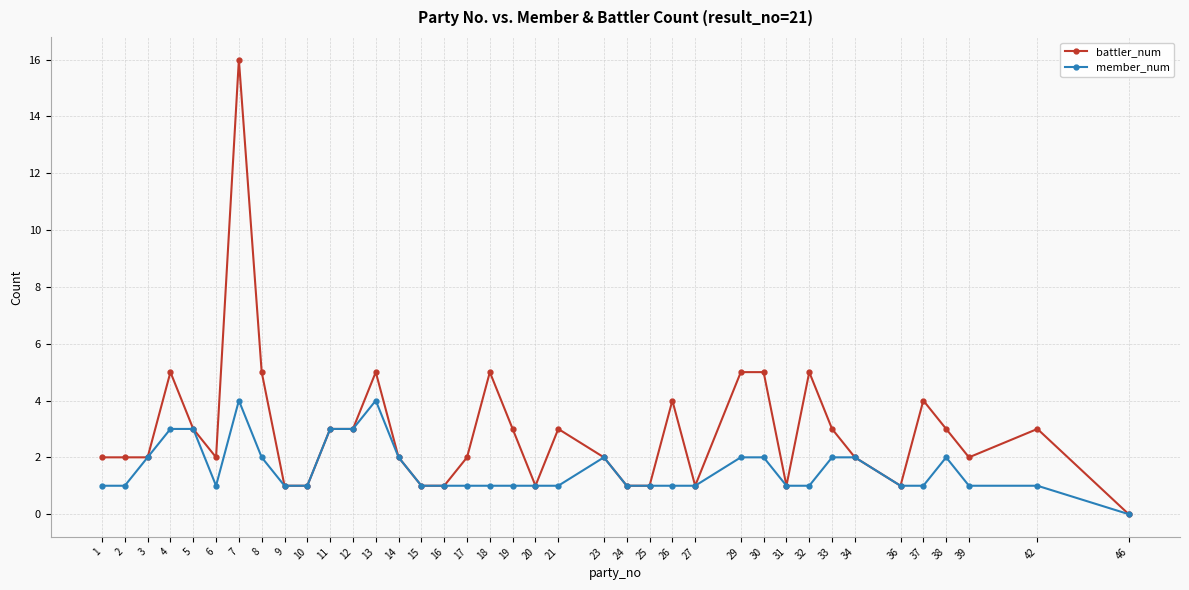

What is the maximum value shown in the chart?

16